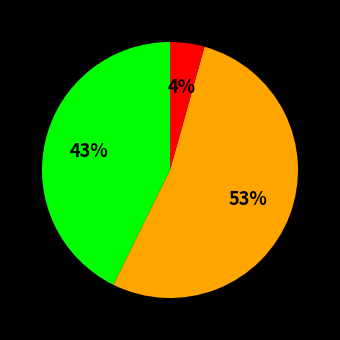

To the nearest percent, what is the average slice percentage?

33%